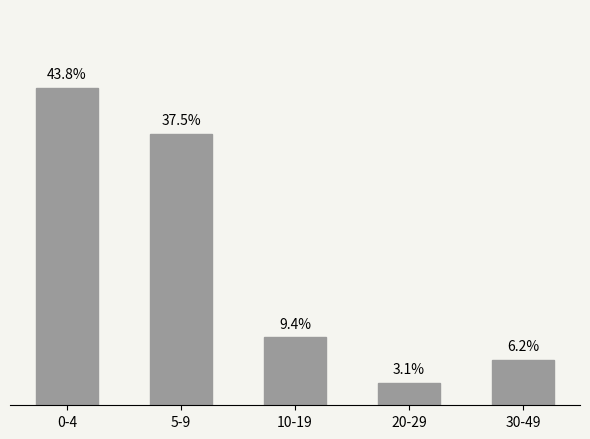

The value at 0-4 is 8. True or false?

False